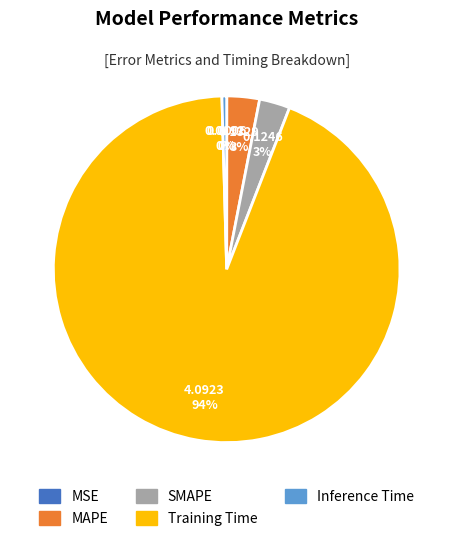

Which slice is the largest?

Training Time